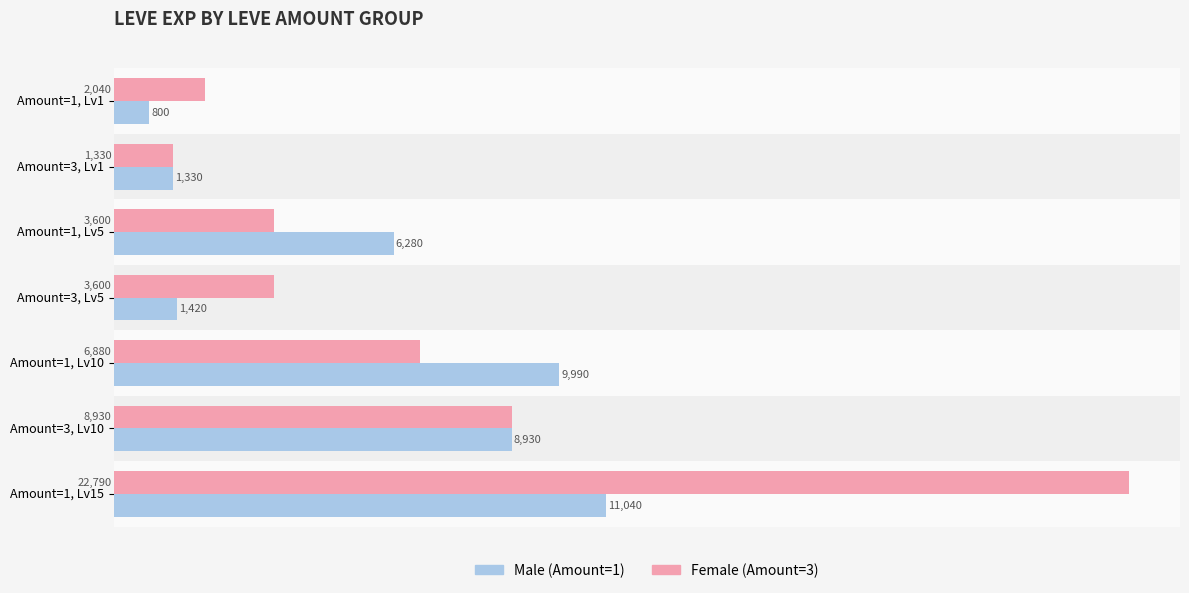

What is the spread (max minus min) of values at Amount=1, Lv15?

11750